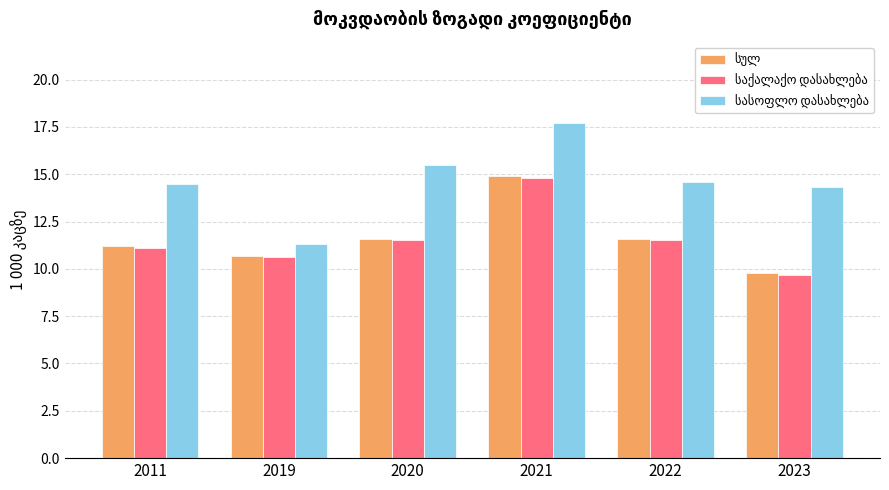

What is the minimum value shown in the chart?

9.7